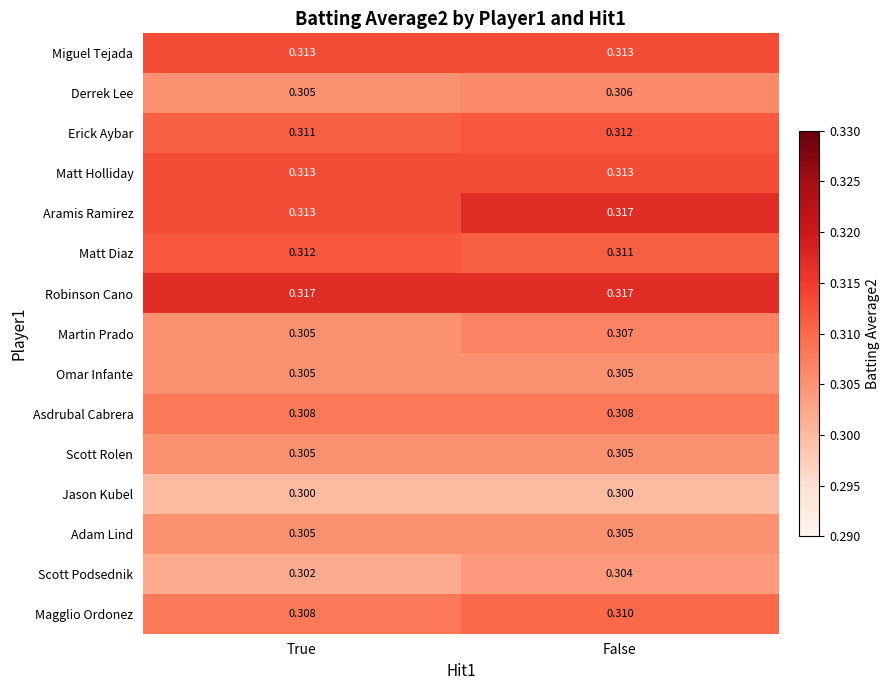

Which series has the largest total across all categories?

Robinson Cano